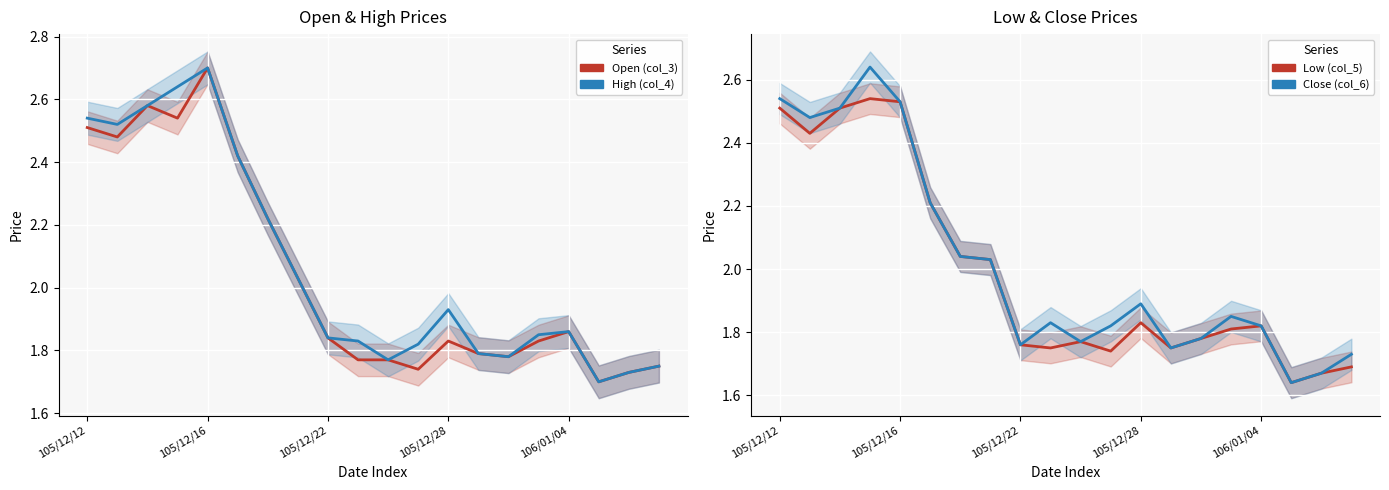

What is the label of the 9th point from the right?

11